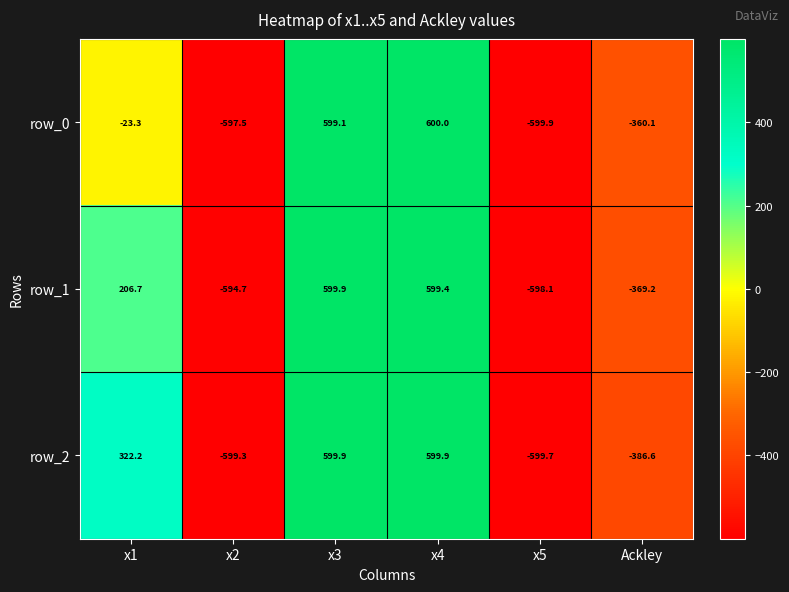

Rank the series by their average value, from lowest to highest.

row_0, row_1, row_2